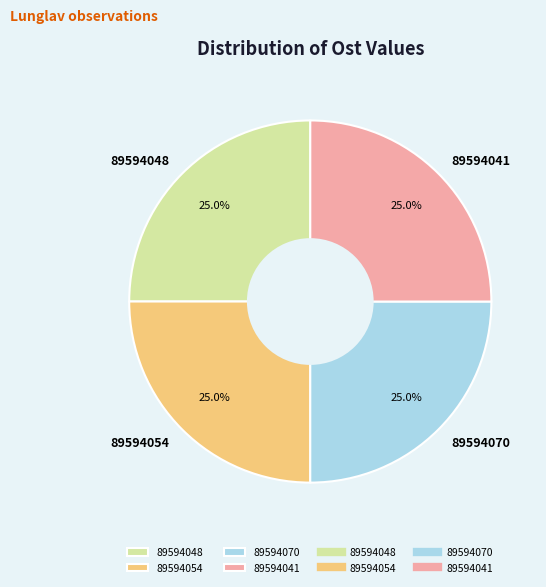

How much of the chart is everything except 89594070?

75.0%